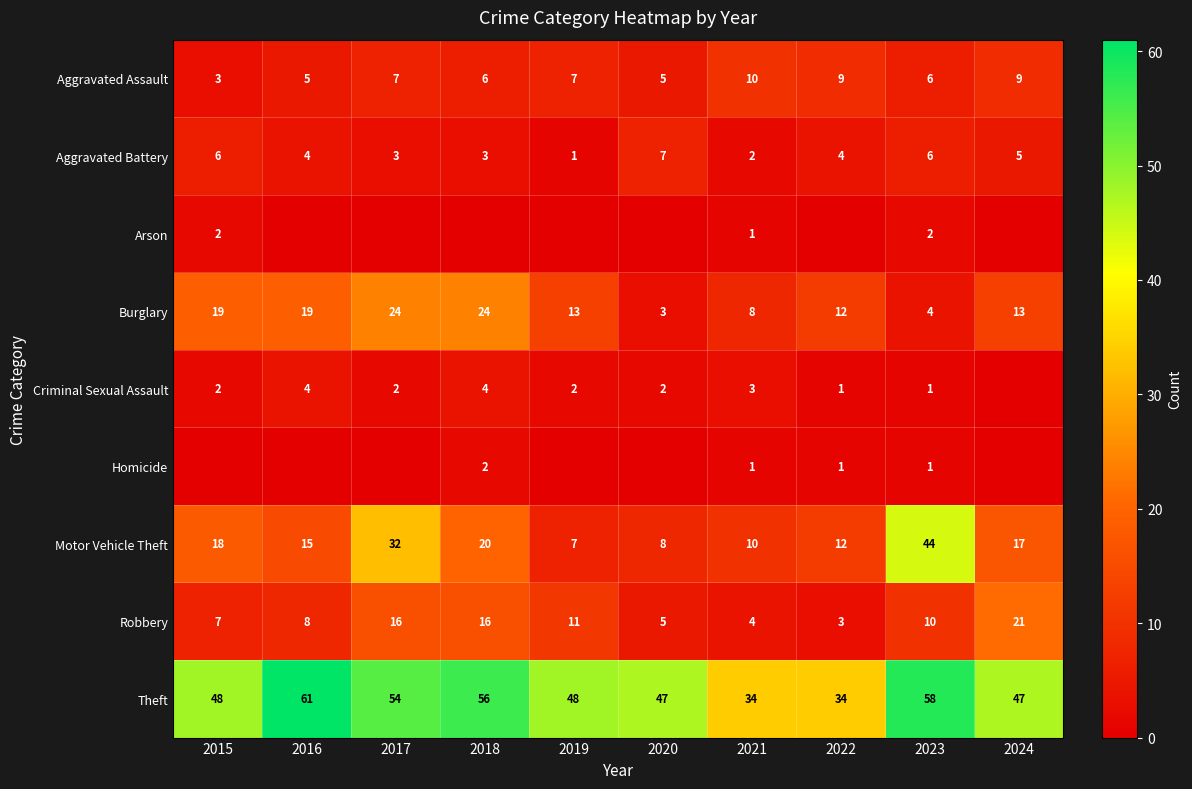

How many Burglary values are between 8 and 19?

6